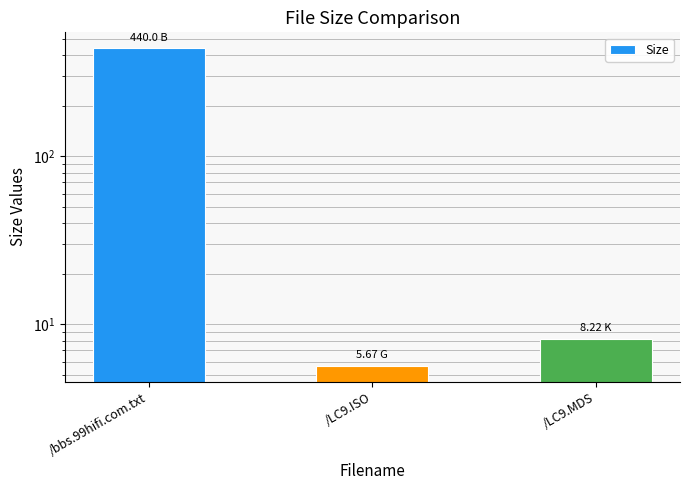

Between /LC9.ISO and /bbs.99hifi.com.txt, which is larger?

/bbs.99hifi.com.txt